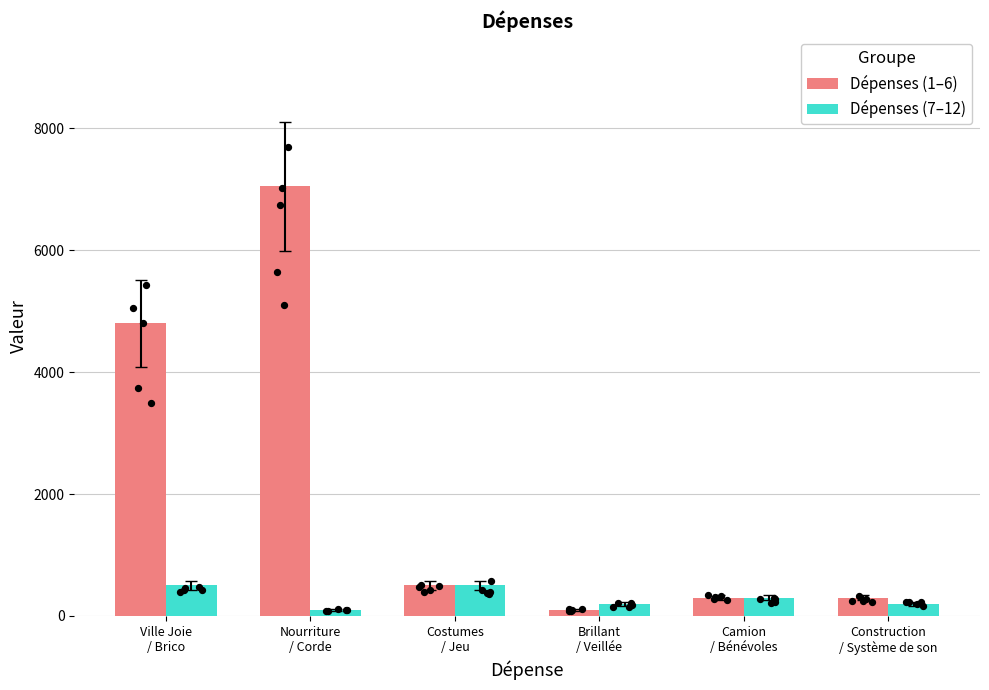

At how many categories does at least one series exceed 4867?

1